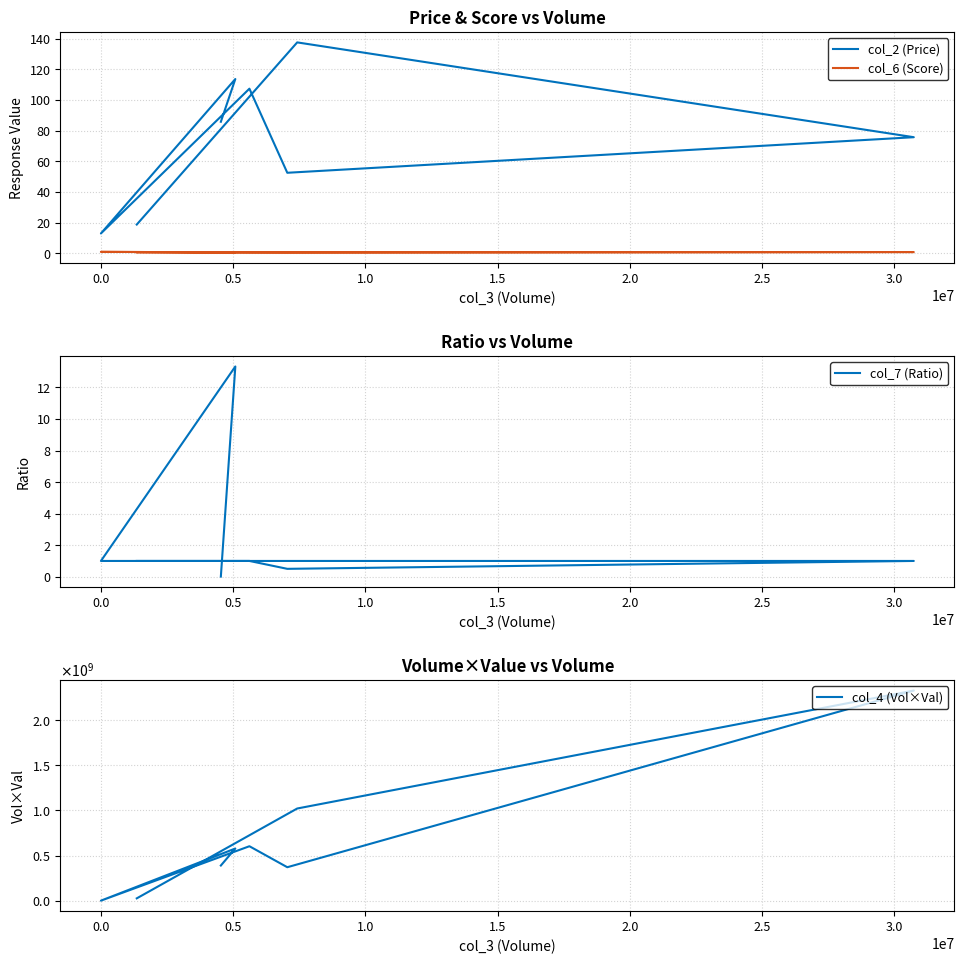

Which series has the largest total across all categories?

col_4 (Vol×Val)